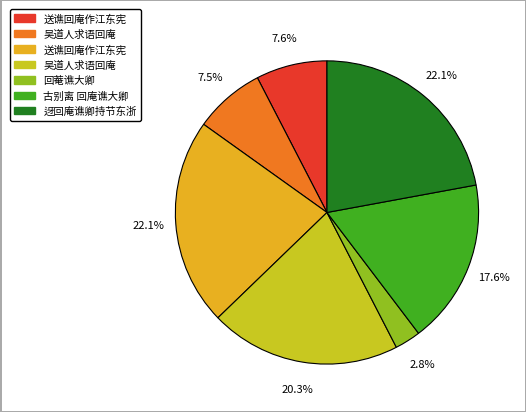

Does any single category account for the majority?

No